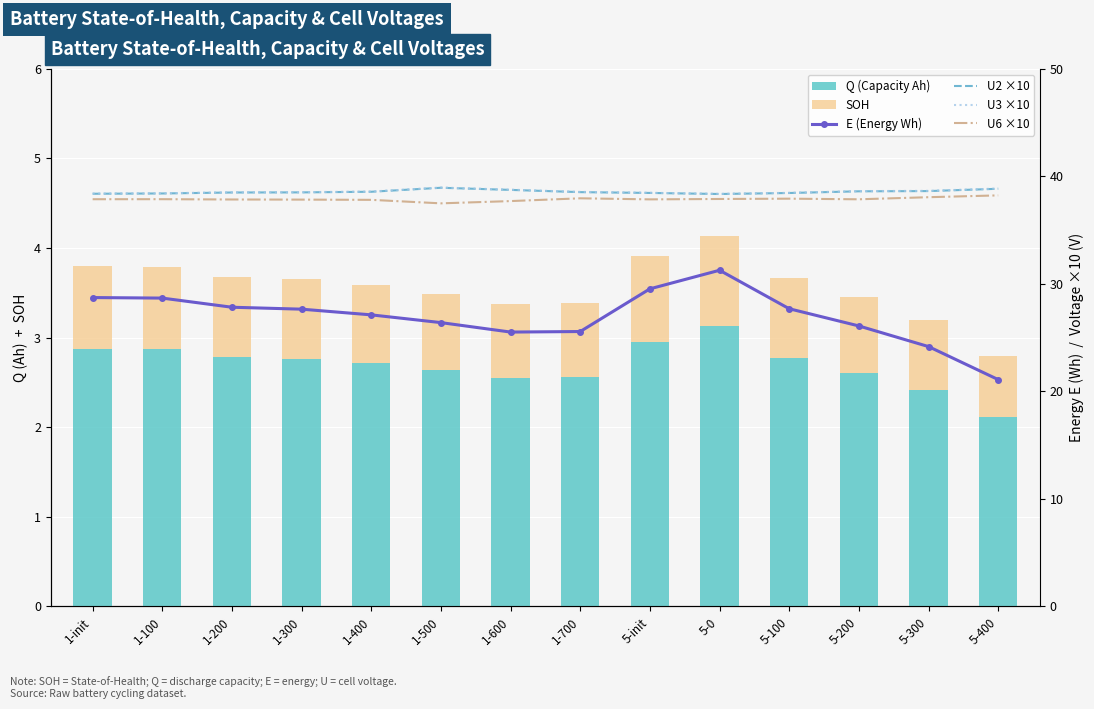

List the series in order of their peak value, highest first.

U3 ×10, U2 ×10, U6 ×10, E (Energy Wh), Q (Capacity Ah), SOH